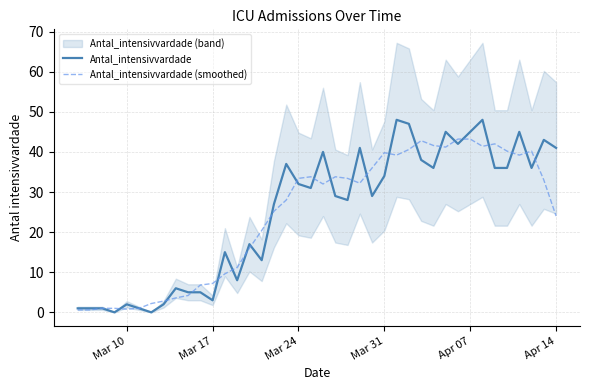

The Antal_intensivvardade (smoothed) series shows 7.2 at Mar 17. True or false?

True